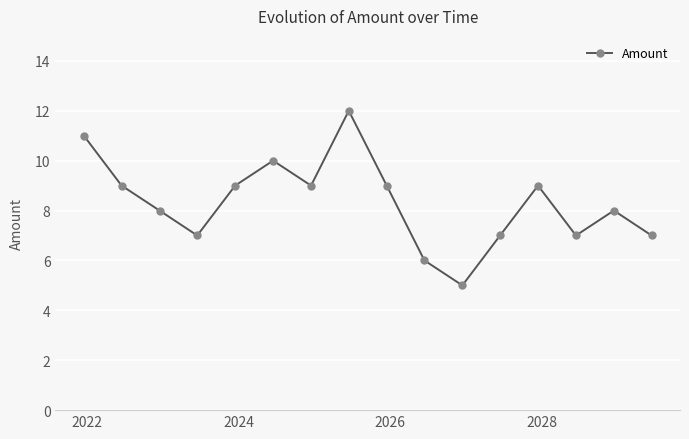

What is the smallest value displayed?

5